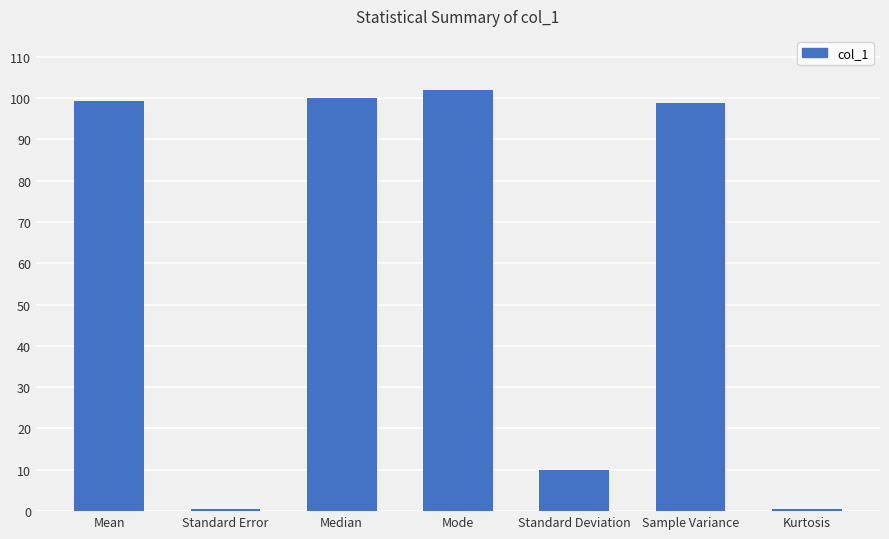

How many bars are there in total?

7